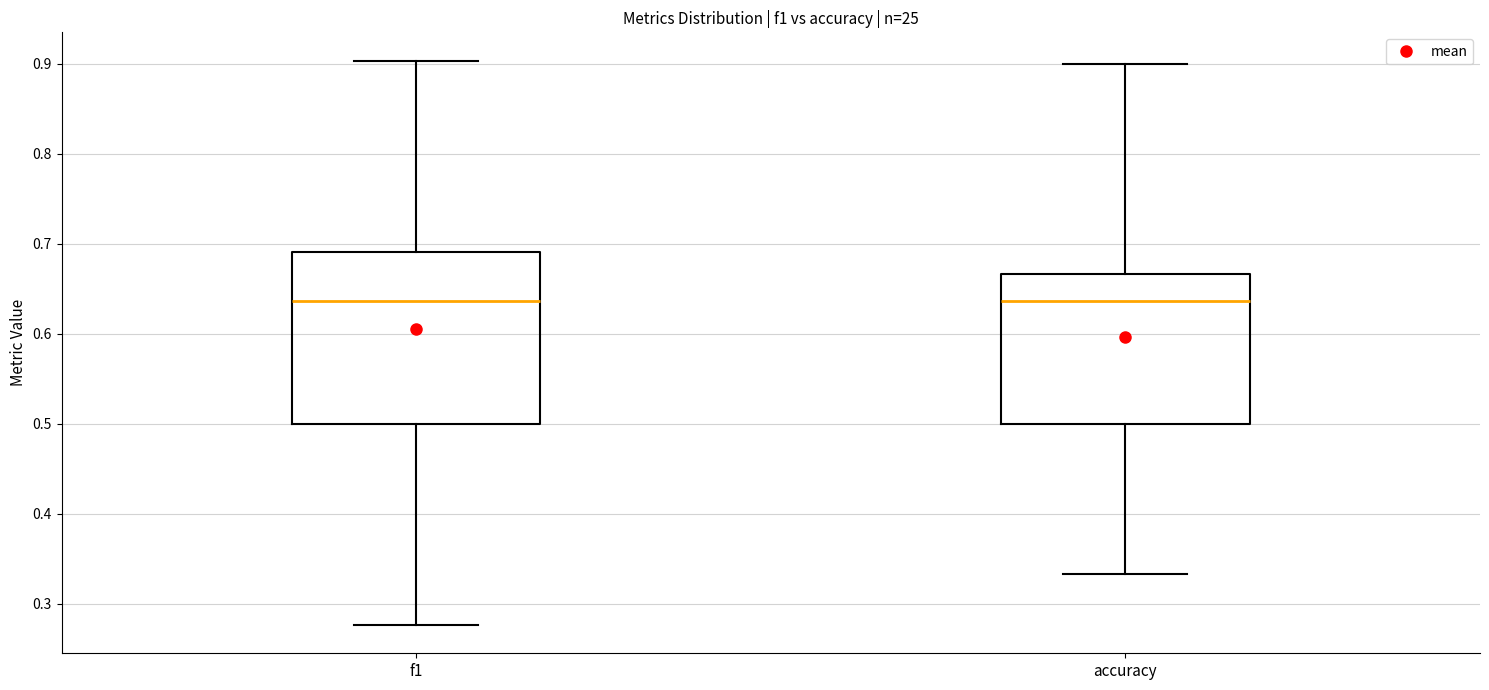

Reading left to right, transcribe this box plot: for each box, give where its median line is, the range the box spans, and where its two whiskers end, as read against the y-axis. The values are not printed on the chart, so give them approximately, as read against the axis.

f1: median 0.64, box 0.50 to 0.69, whiskers 0.28 to 0.90
accuracy: median 0.64, box 0.50 to 0.67, whiskers 0.33 to 0.90